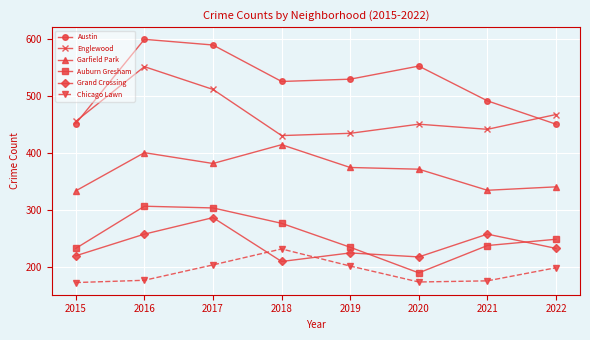

What is the greatest value displayed?

599